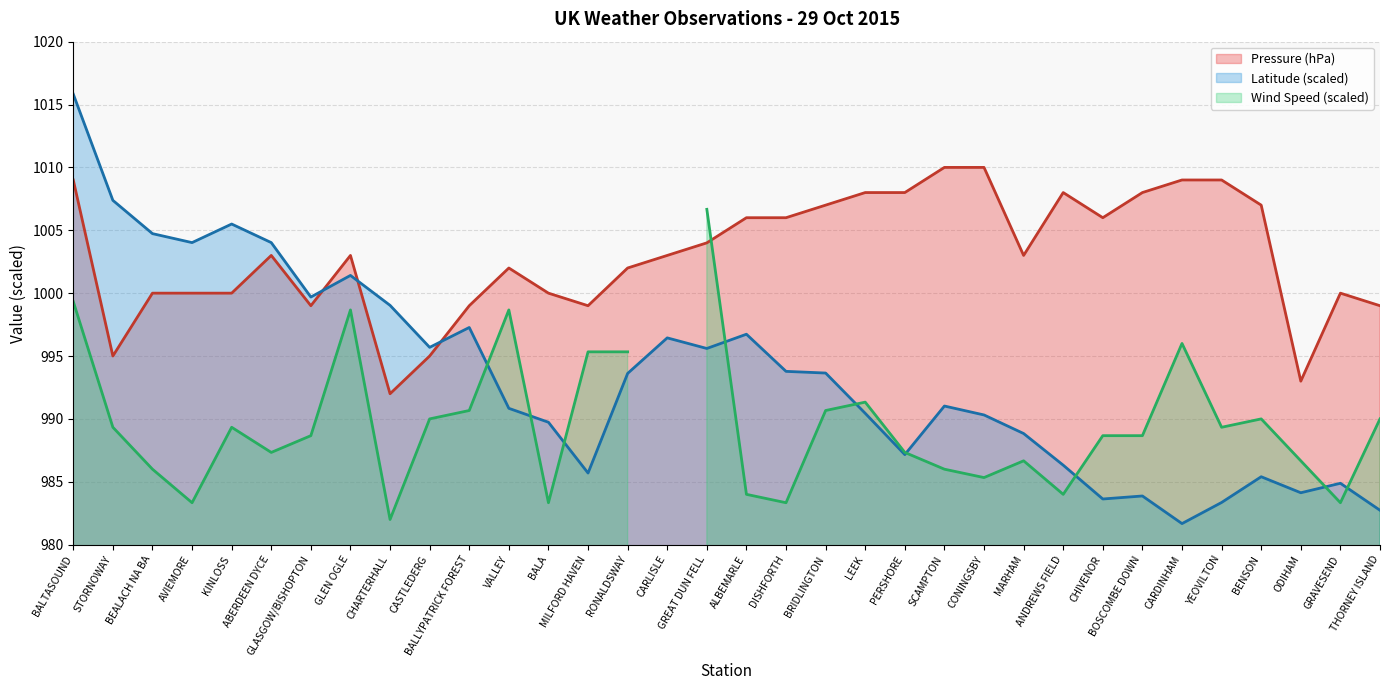

Which series has the largest total across all categories?

Avg Pressure